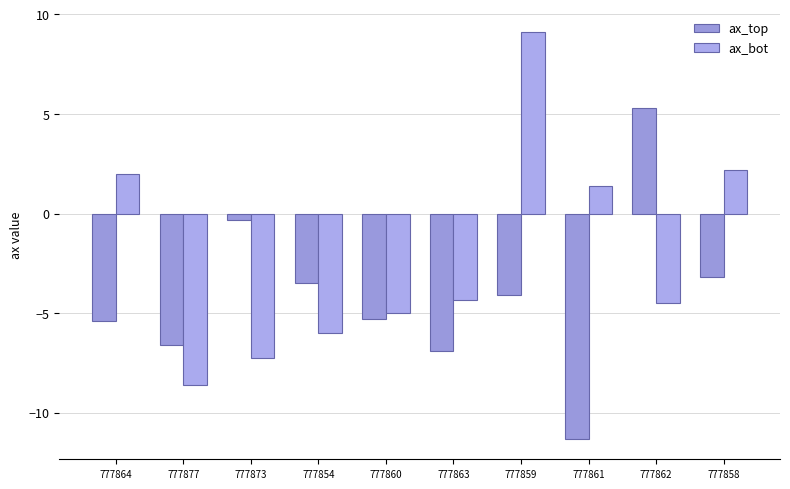

Is it true that ax_bot equals -11.7 at 777877?

False